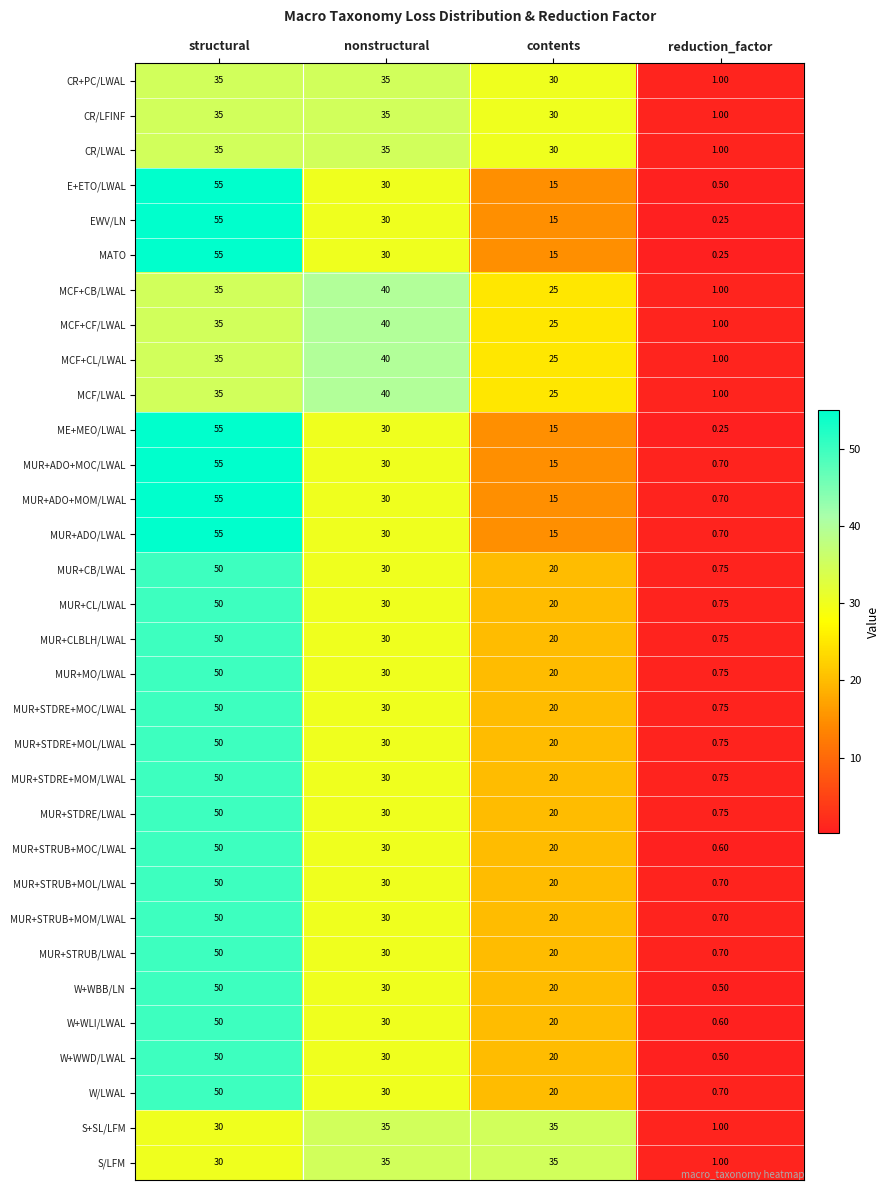

What is the greatest value displayed?

55.0